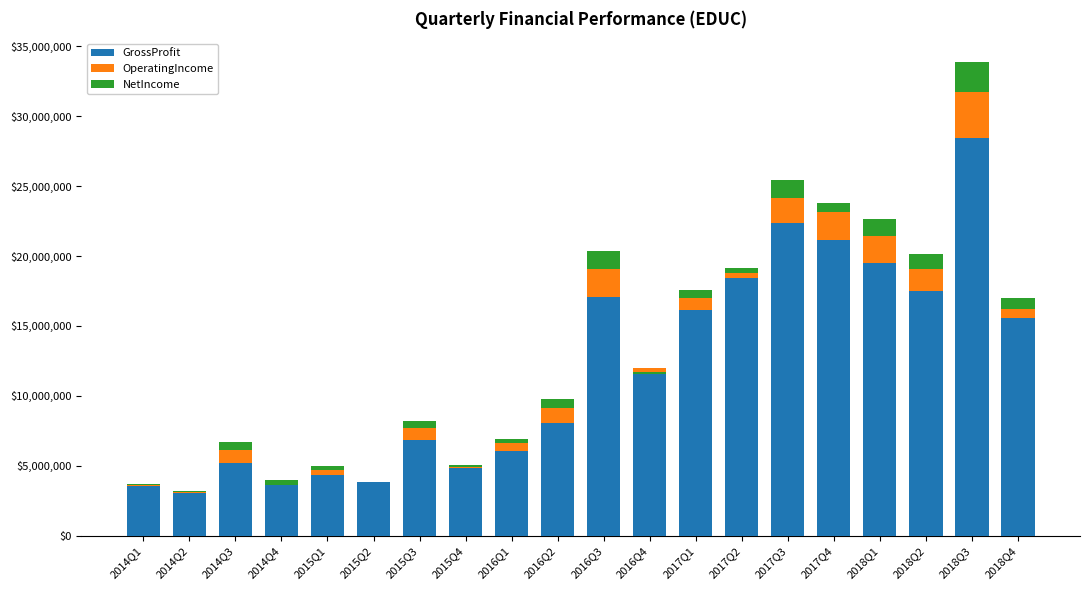

The OperatingIncome series shows 392200 at 2017Q2. True or false?

True